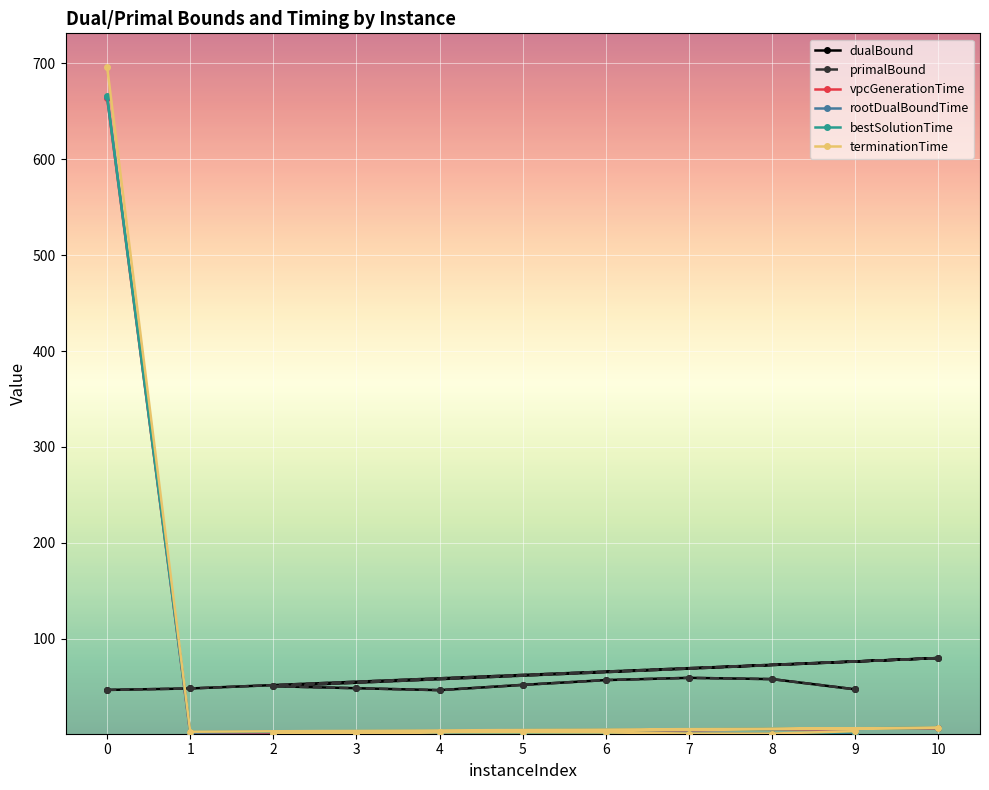

Rank the series at 8 from lowest to highest value.

vpcGenerationTime, rootDualBoundTime, bestSolutionTime, terminationTime, dualBound, primalBound